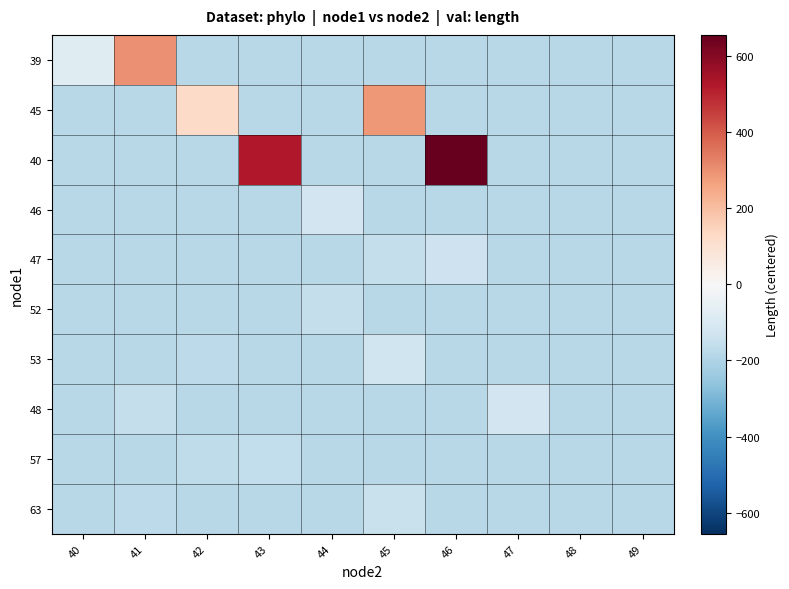

At which category is the sum across all series the highest?

46